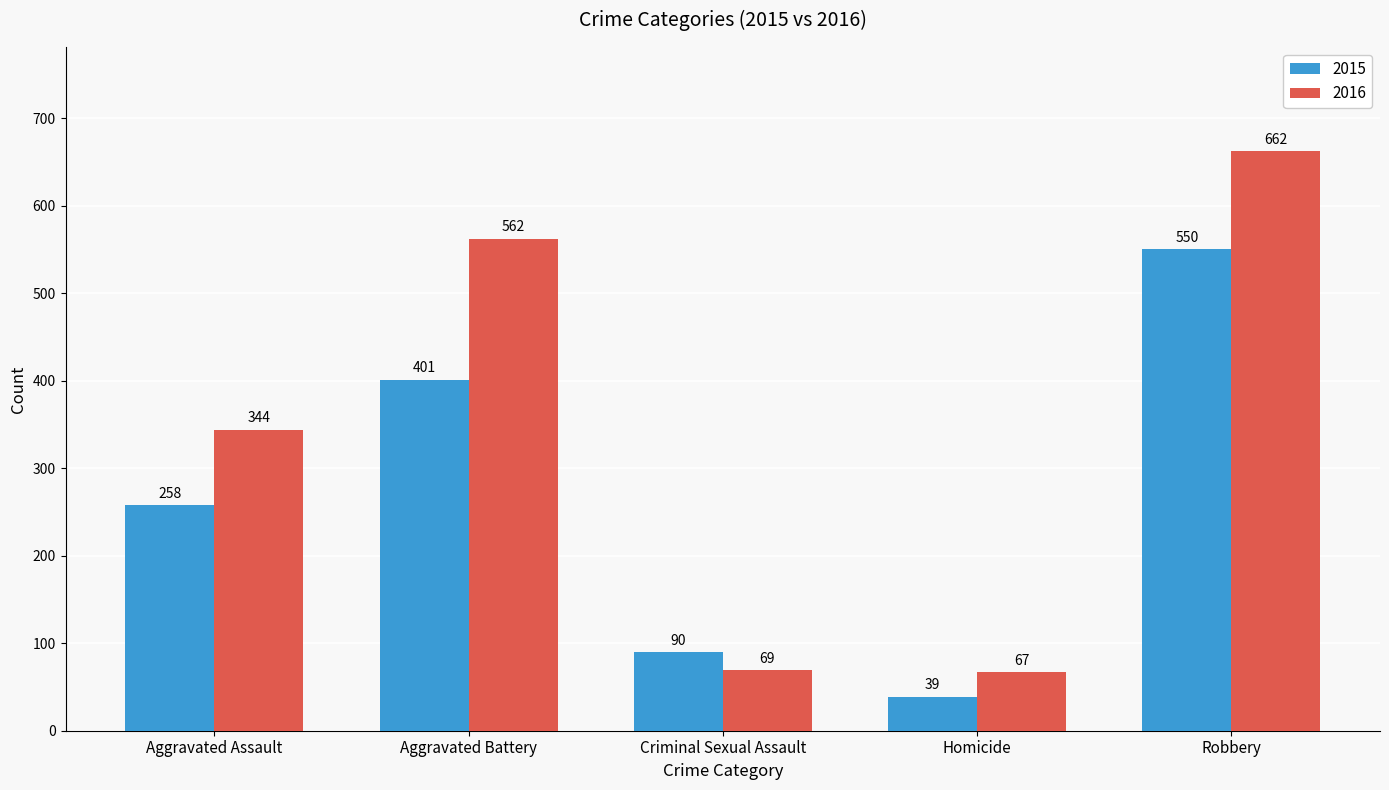

Where is 2015 nearest to the value 294?

Aggravated Assault